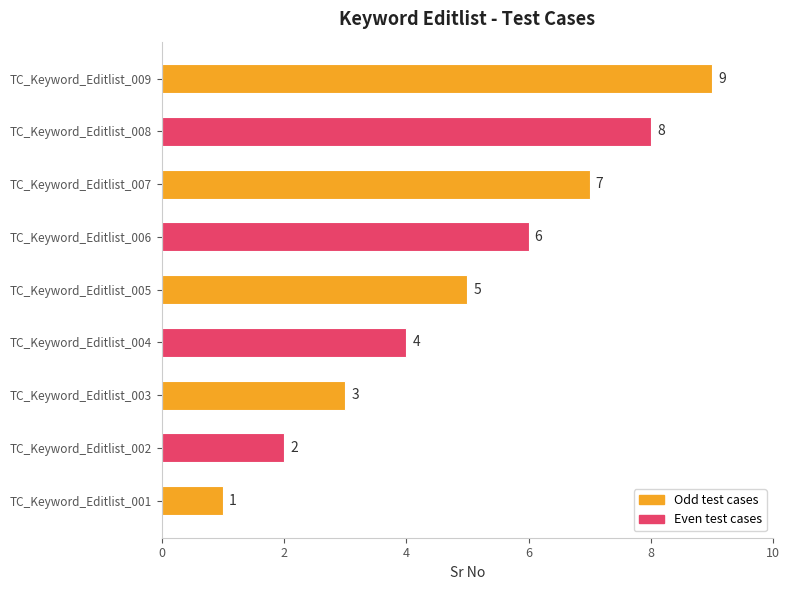

Which has a higher value, TC_Keyword_Editlist_005 or TC_Keyword_Editlist_008?

TC_Keyword_Editlist_008